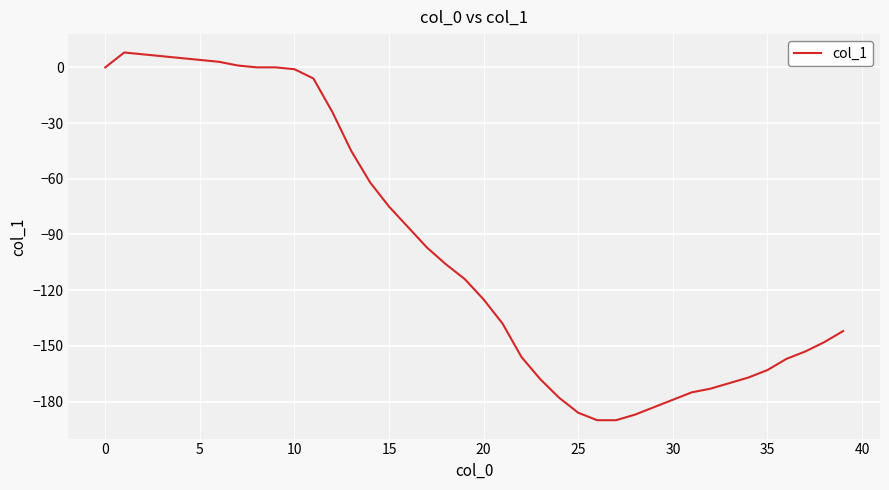

Does the chart display data point markers on the line(s)?

No